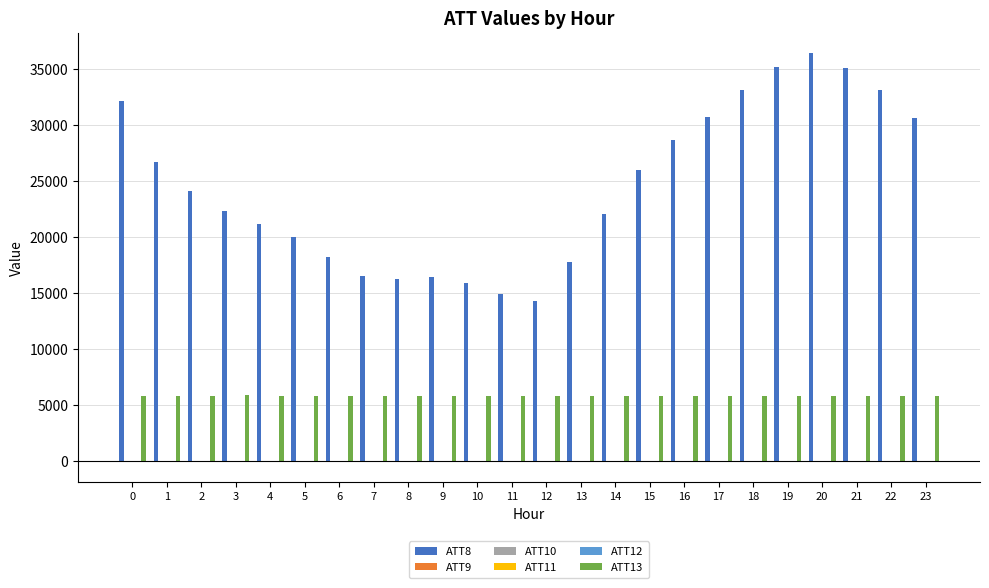

What is the total value across all series at 4?

27072.6